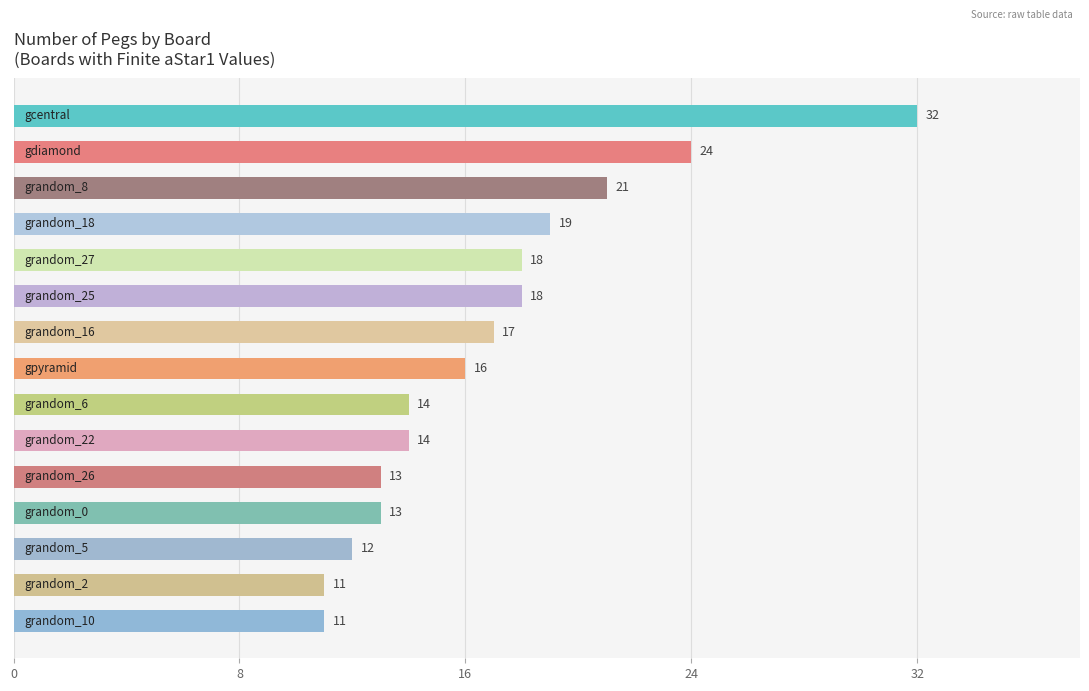

What is the maximum value shown in the chart?

32